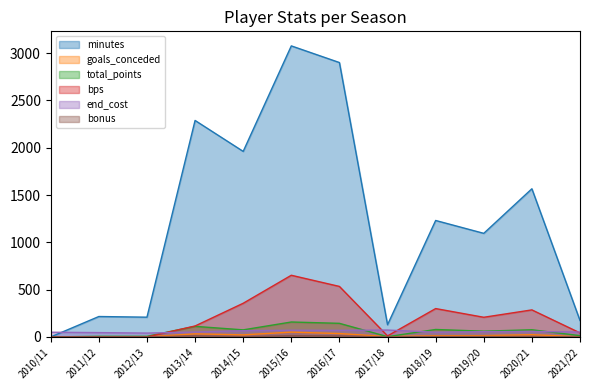

Is it true that minutes equals 1231 at 2018/19?

True